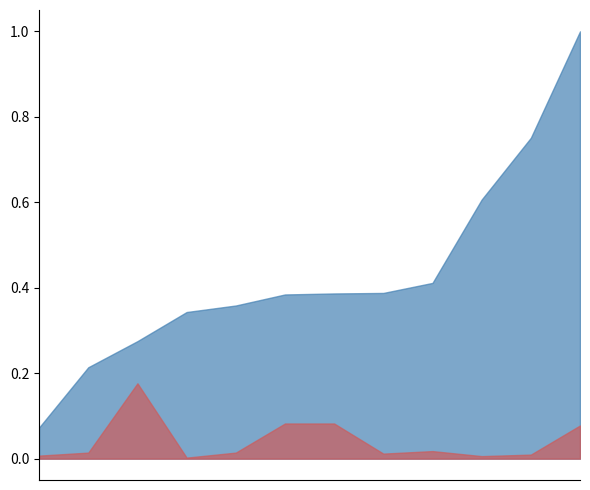

Is it true that Bridge equals 217 at Sonatola?

False